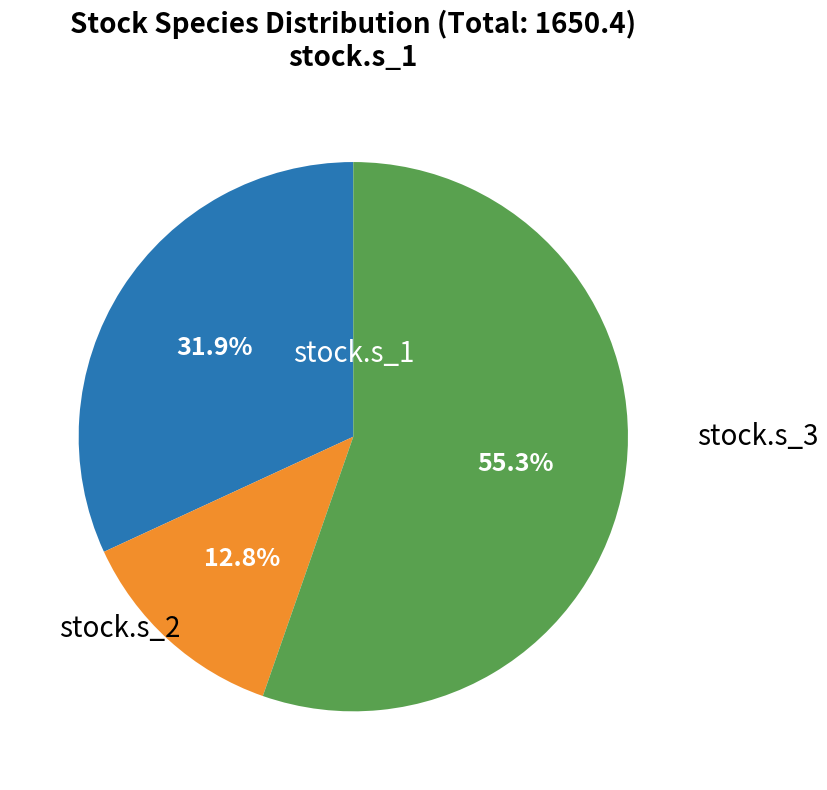

Is there any slice that represents more than half of the pie?

Yes